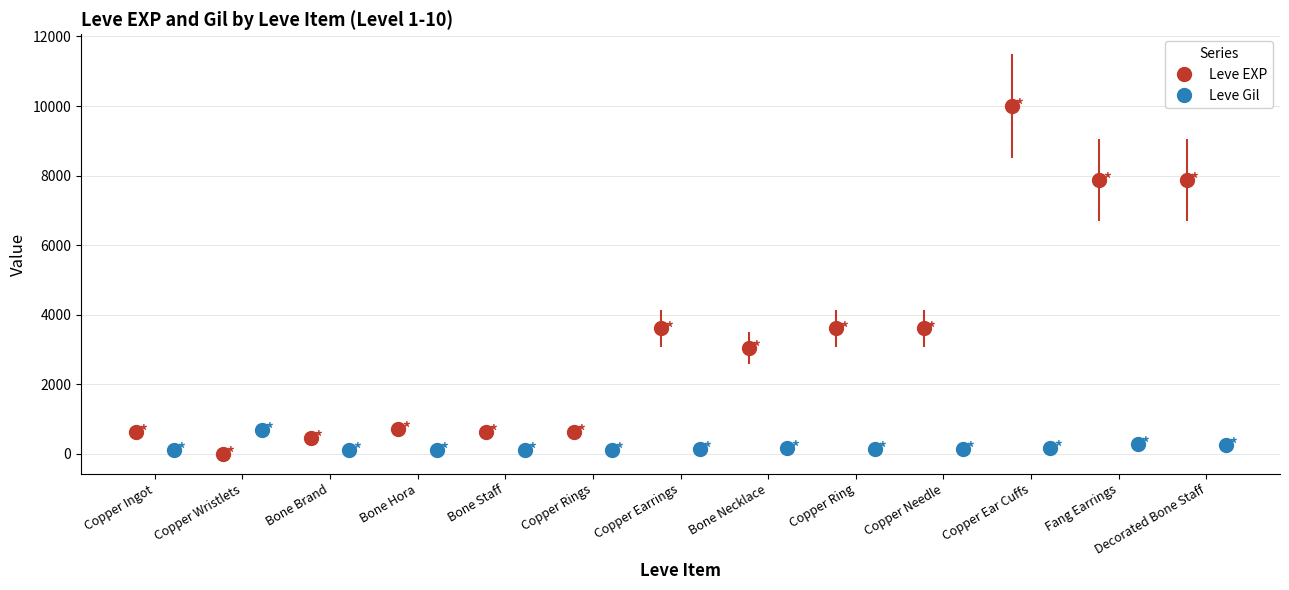

Rank the series by their average value, from highest to lowest.

Leve EXP, Leve Gil